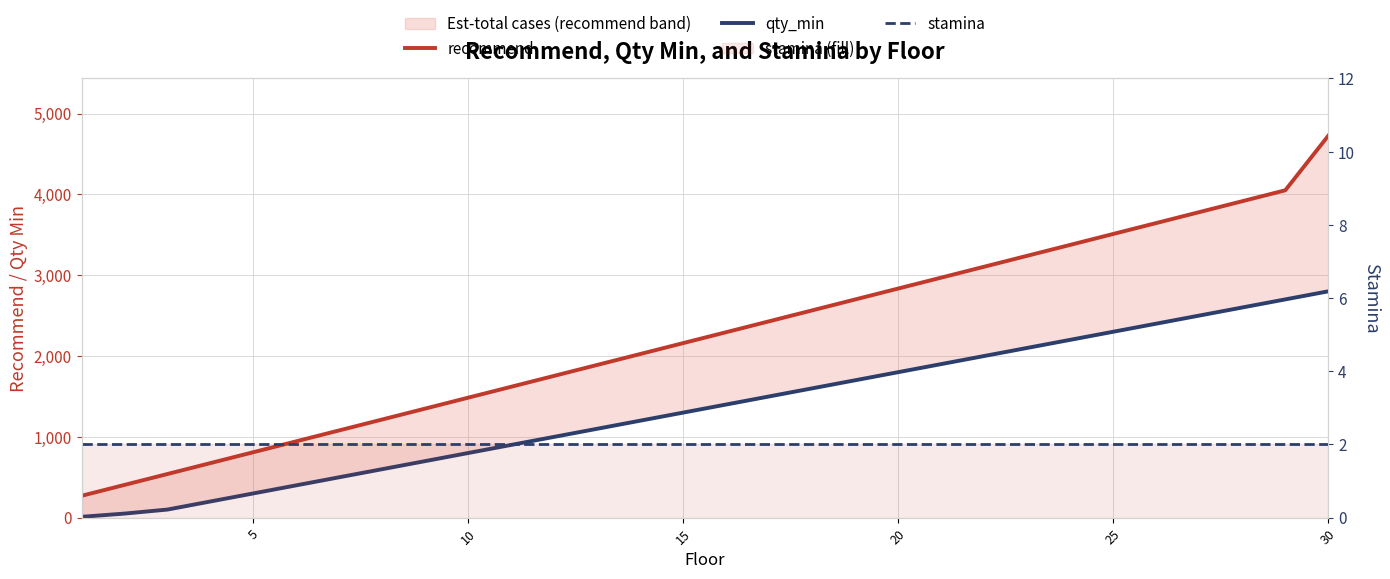

Rank the series by their maximum value, from lowest to highest.

stamina, qty_min, recommend